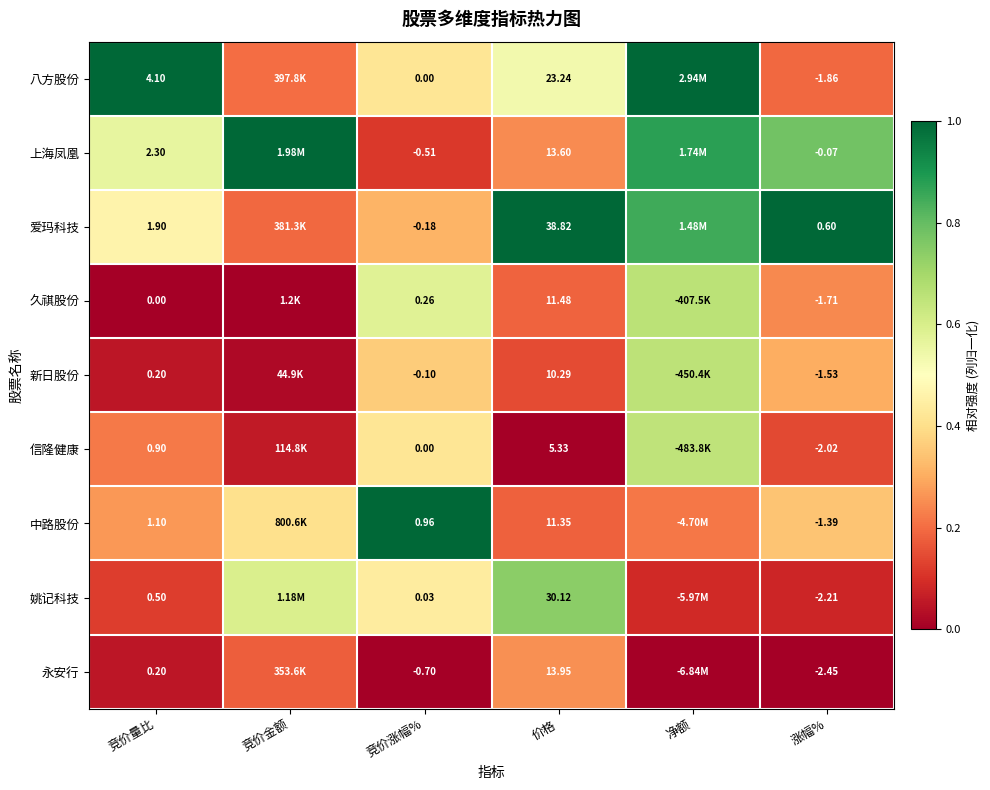

At 价格, list the series in order from smallest to largest.

信隆健康, 新日股份, 中路股份, 久祺股份, 上海凤凰, 永安行, 八方股份, 姚记科技, 爱玛科技